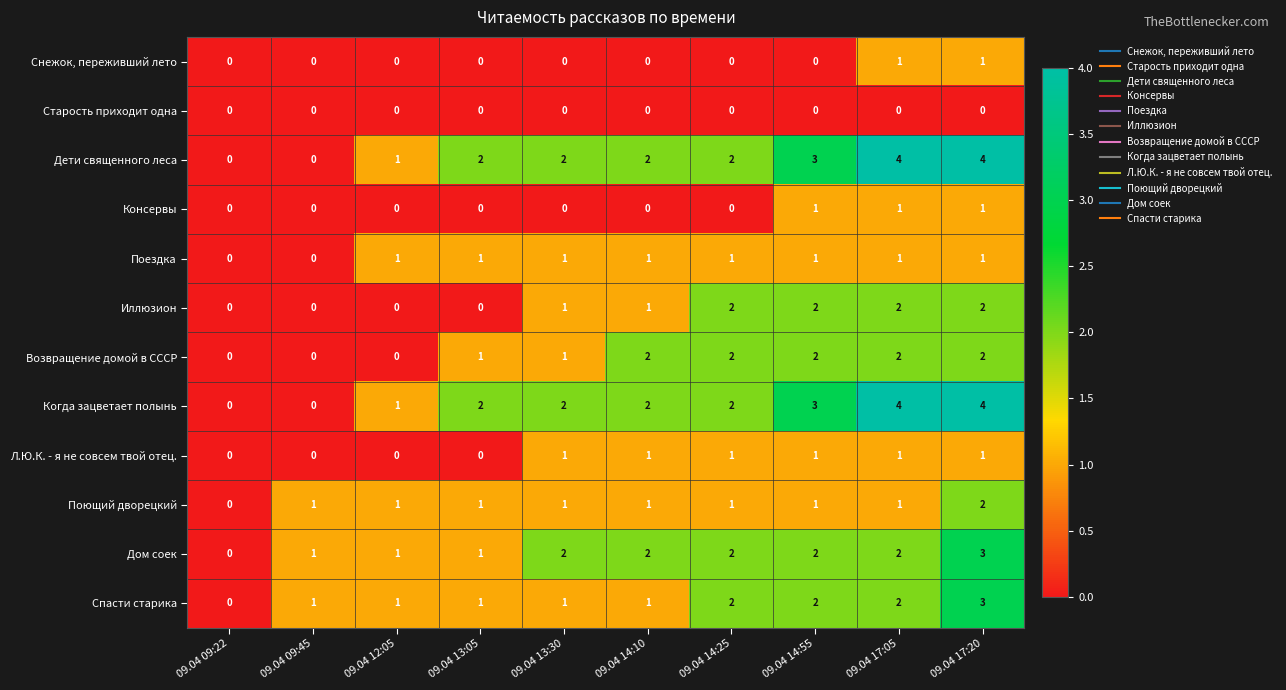

How many Поездка values are between 1 and 2?

8